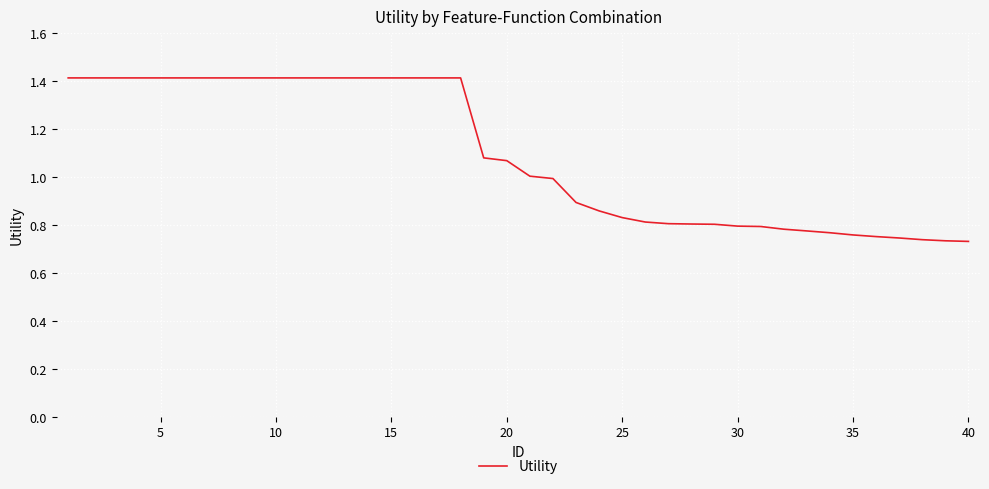

What is the greatest value displayed?

1.4